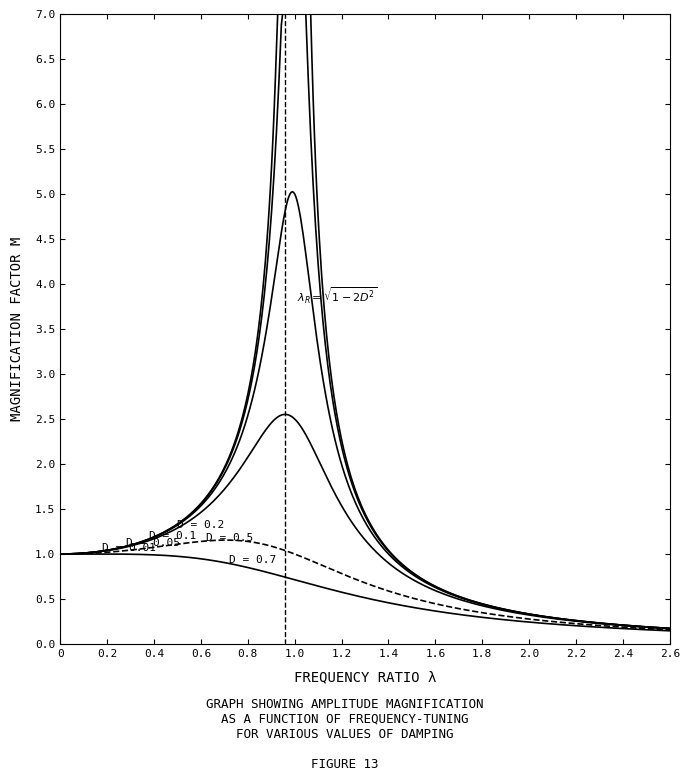

Does the chart display data point markers on the line(s)?

No